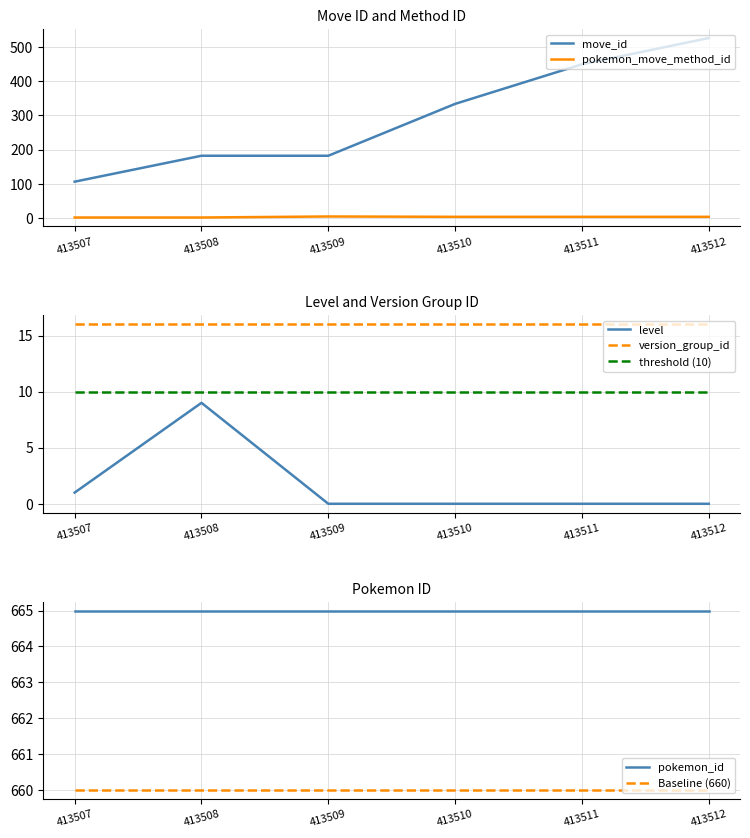

What is the sum of all pokemon_move_method_id values?

15